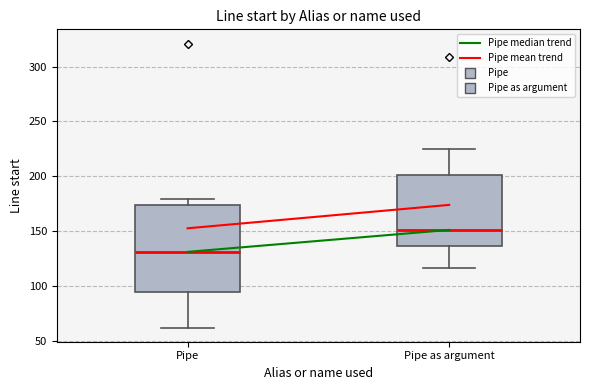

Which box's median line is the lowest?

Pipe